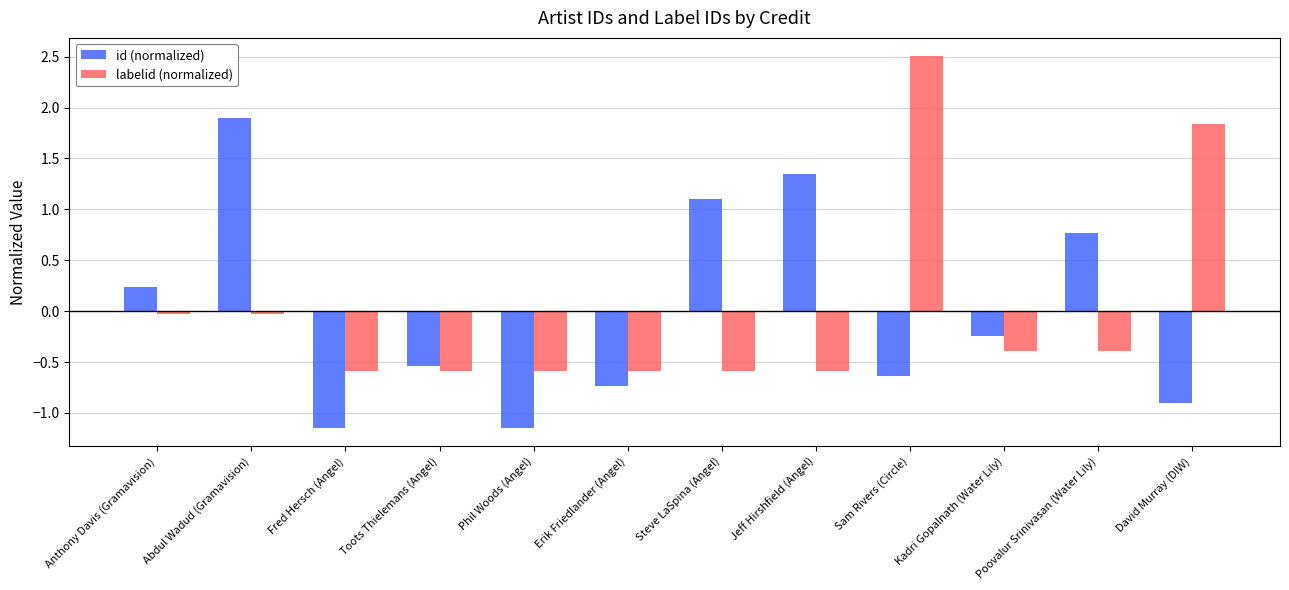

Rank the series by their maximum value, from lowest to highest.

id (normalized), labelid (normalized)